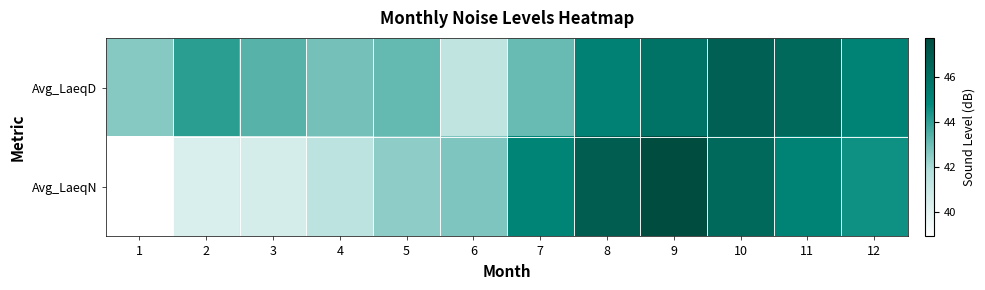

Reading left to right, transcribe all the data shown in this chart.

Avg_LaeqD: 1=42.6	2=44.1	3=43.3	4=42.9	5=43.1	6=41.3	7=43.1	8=45.2	9=45.8	10=46.8	11=46.3	12=45.1
Avg_LaeqN: 1=38.9	2=40.3	3=40.6	4=41.4	5=42.4	6=42.7	7=45.0	8=47.0	9=47.8	10=46.4	11=45.1	12=44.6